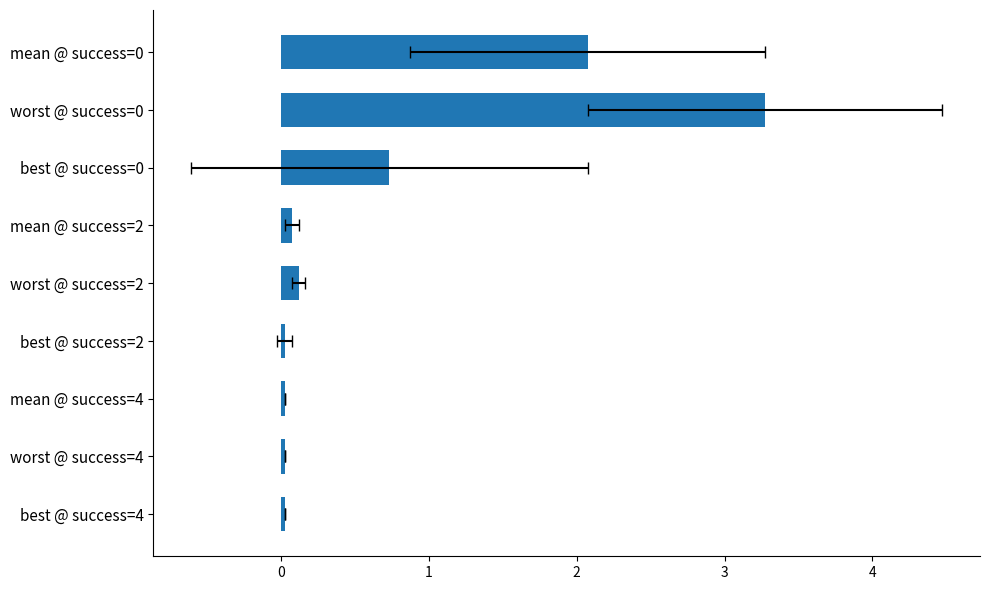

How many bars are there in total?

9